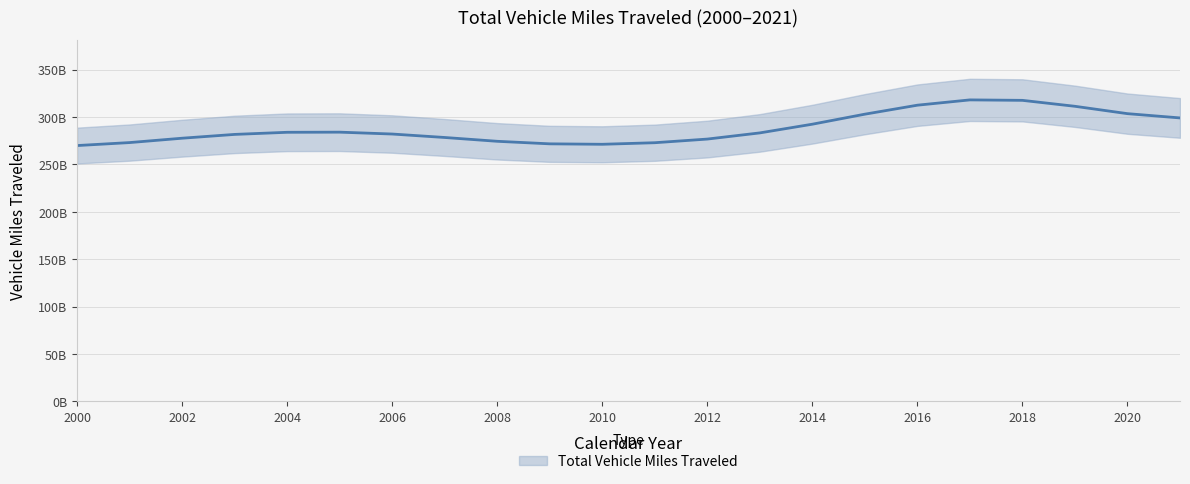

How many data points are less than 282936899896?

11